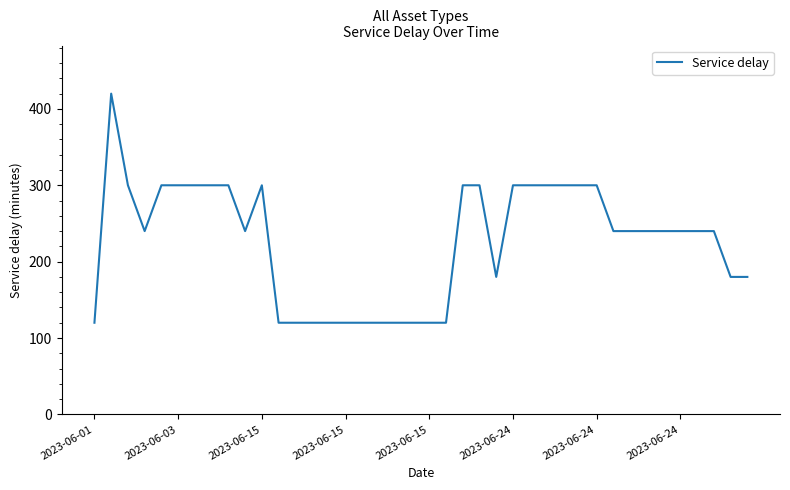

What is the difference between the maximum and minimum values?

300